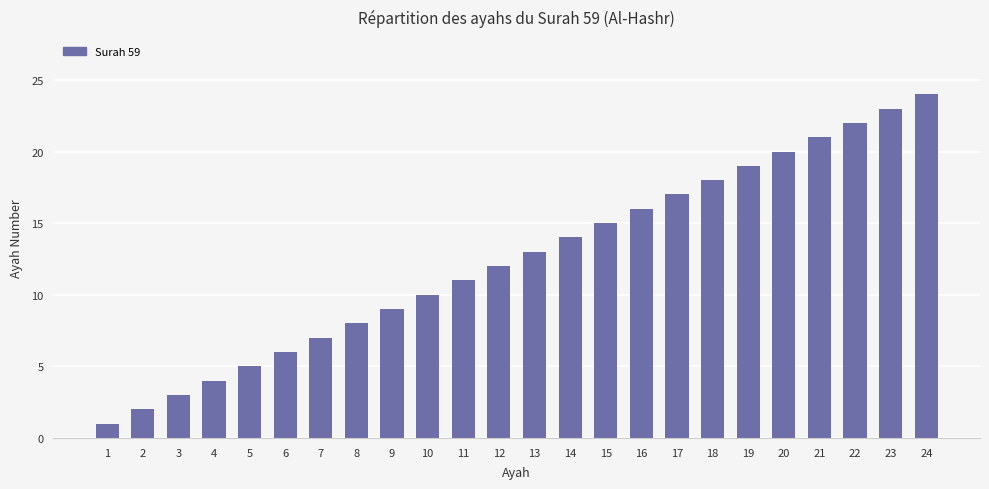

At which category does the chart reach its minimum across all series?

1